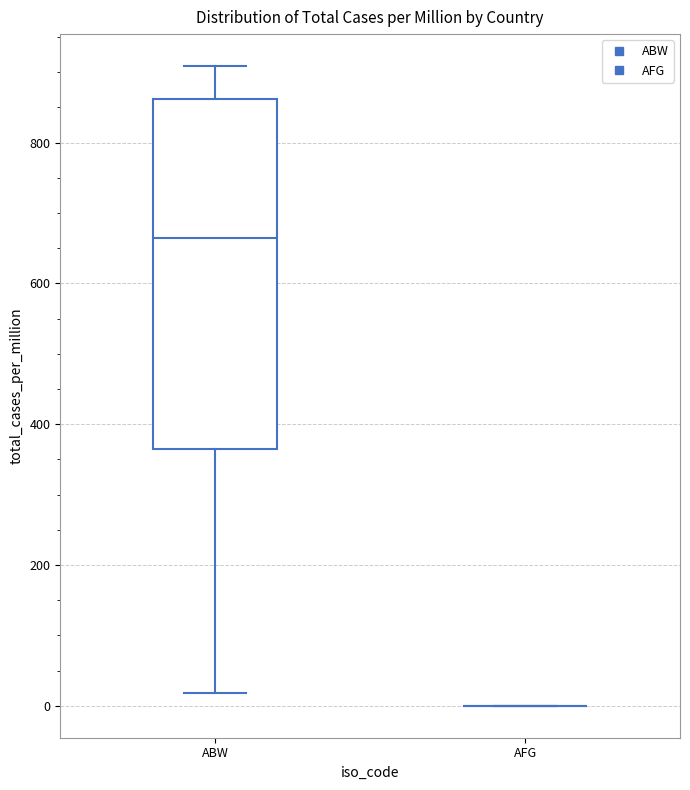

Which box is the tallest, from its lower edge to its upper edge?

ABW